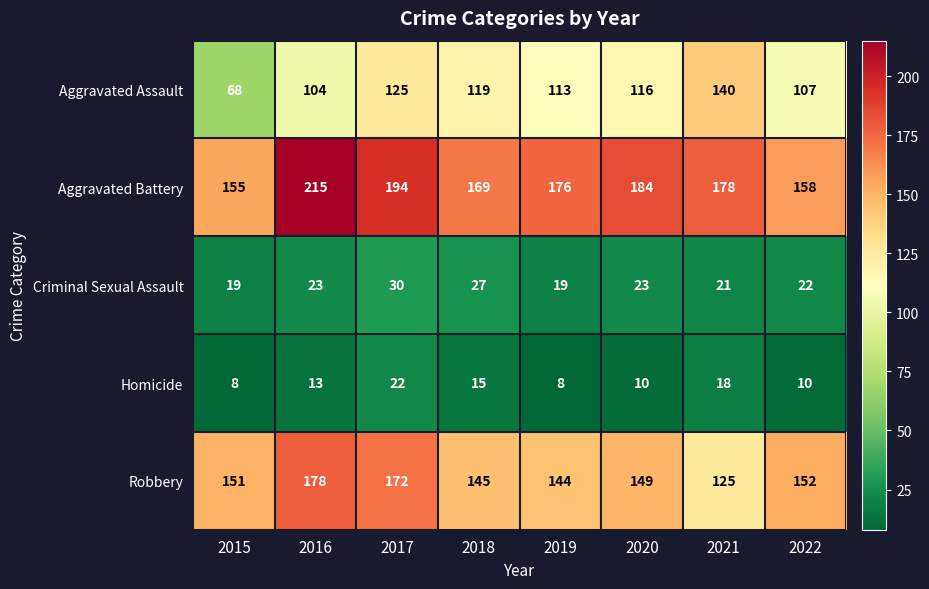

Which series has the largest total across all categories?

Aggravated Battery